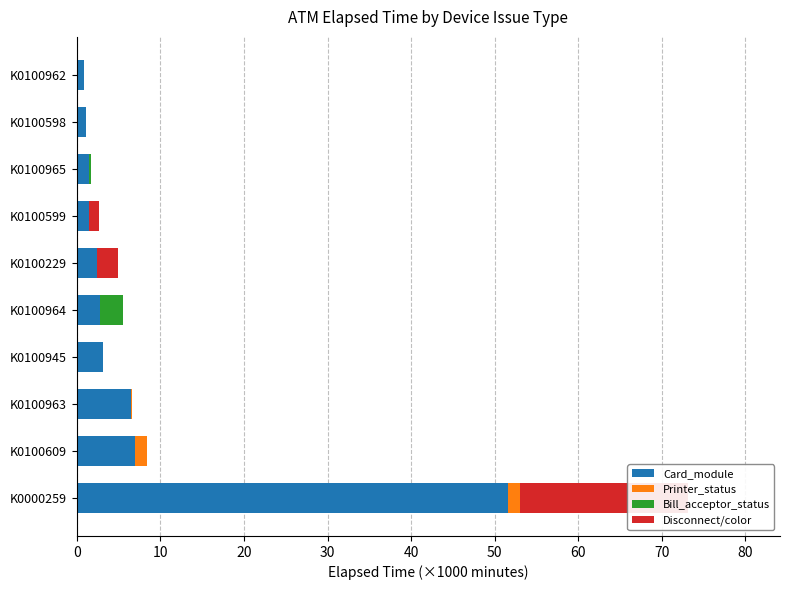

What is the value of the Printer_status bar at the 1st from the left?

1.4